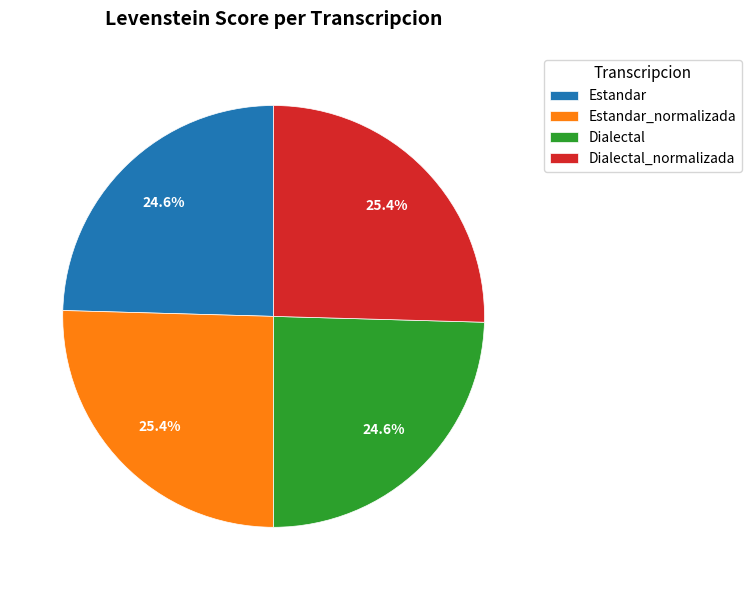

Approximately how many times larger is the value at Dialectal compared to Estandar?

1.0